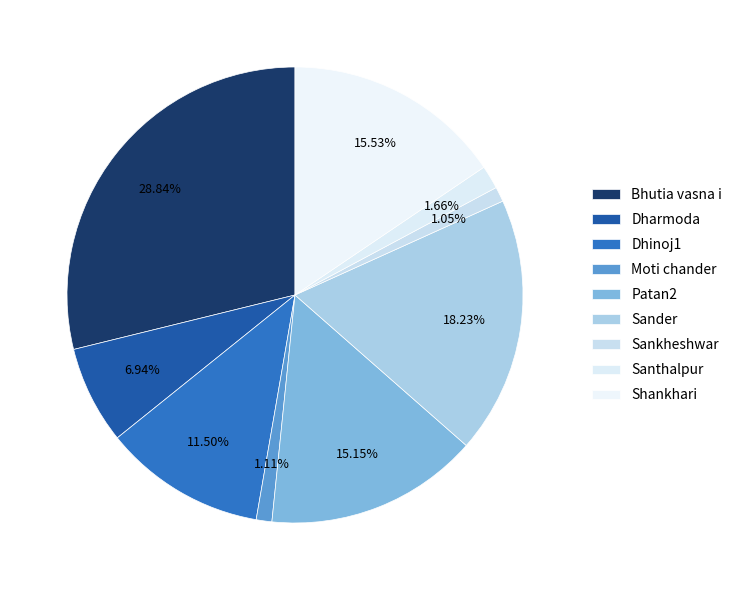

The Moti chander slice represents 1% of the pie. True or false?

True